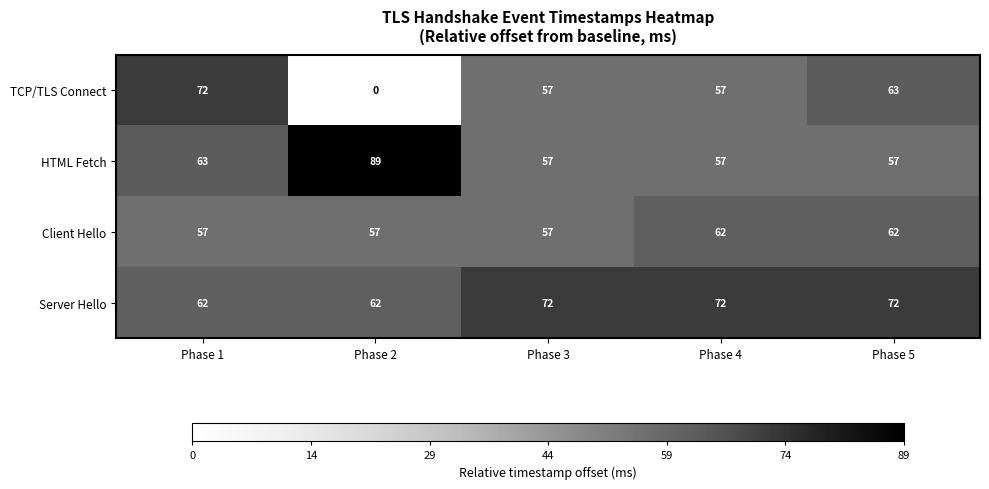

How many values in the Server Hello series are below 72?

2